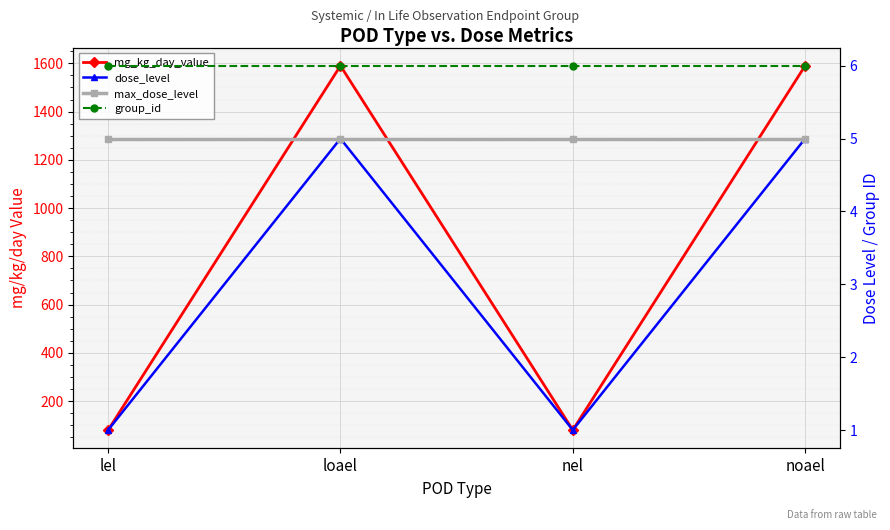

Which series has the largest range (max minus min)?

mg_kg_day_value